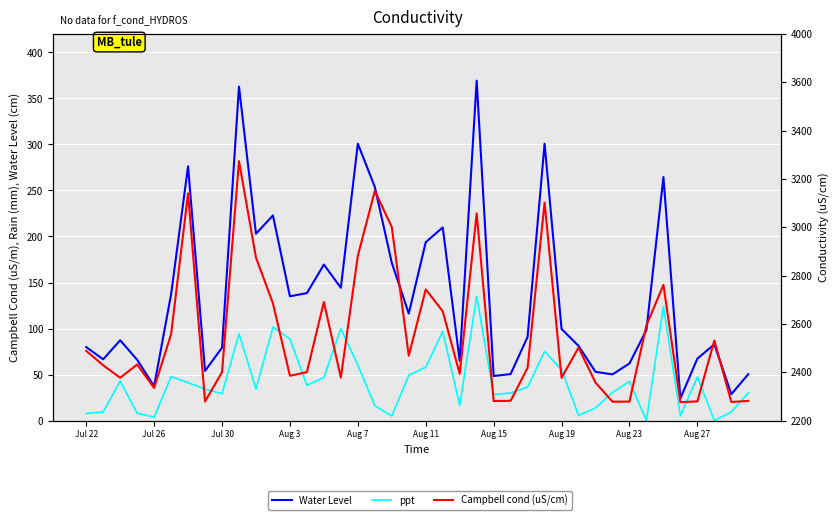

Between 10 and 38, which series saw the biggest shift?

Water Level